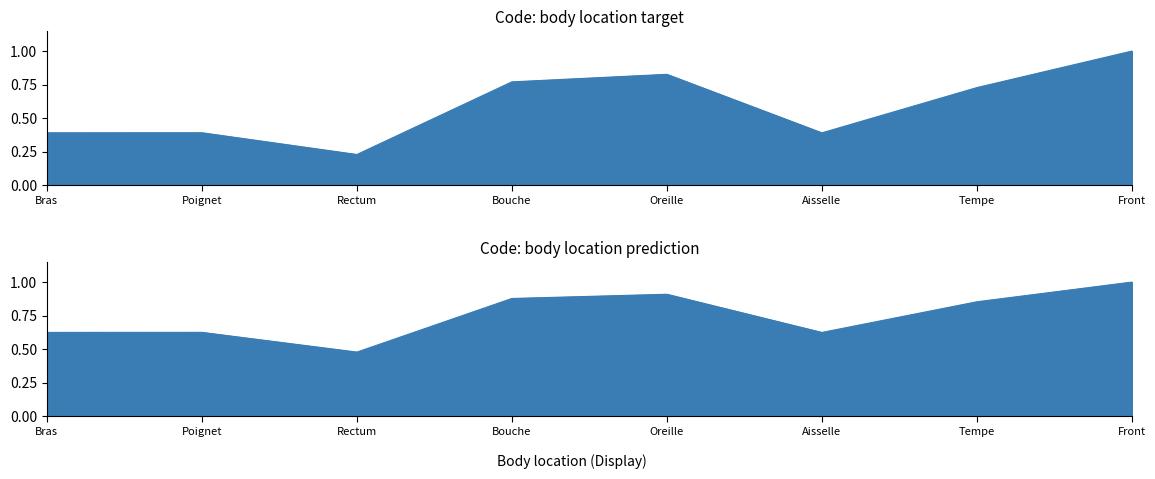

The chart shows a value of 1.0 at Front. True or false?

True